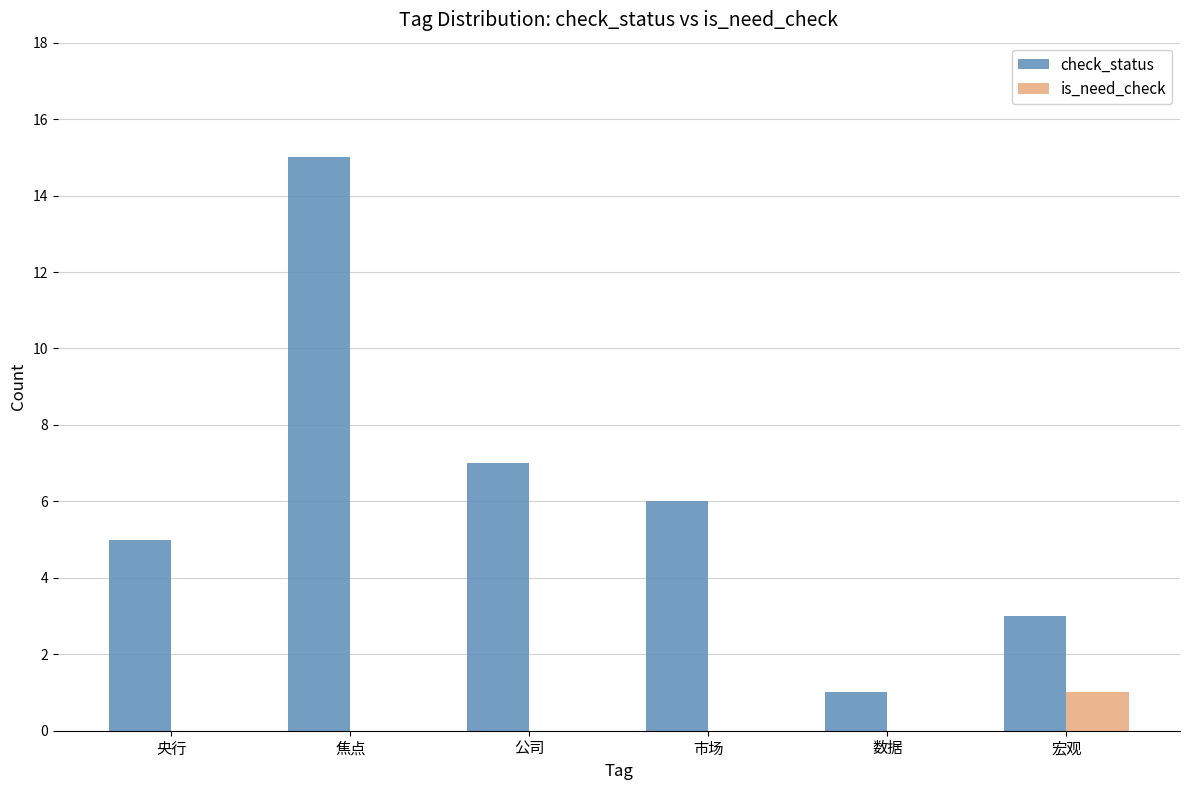

Where is check_status nearest to the value 8?

公司